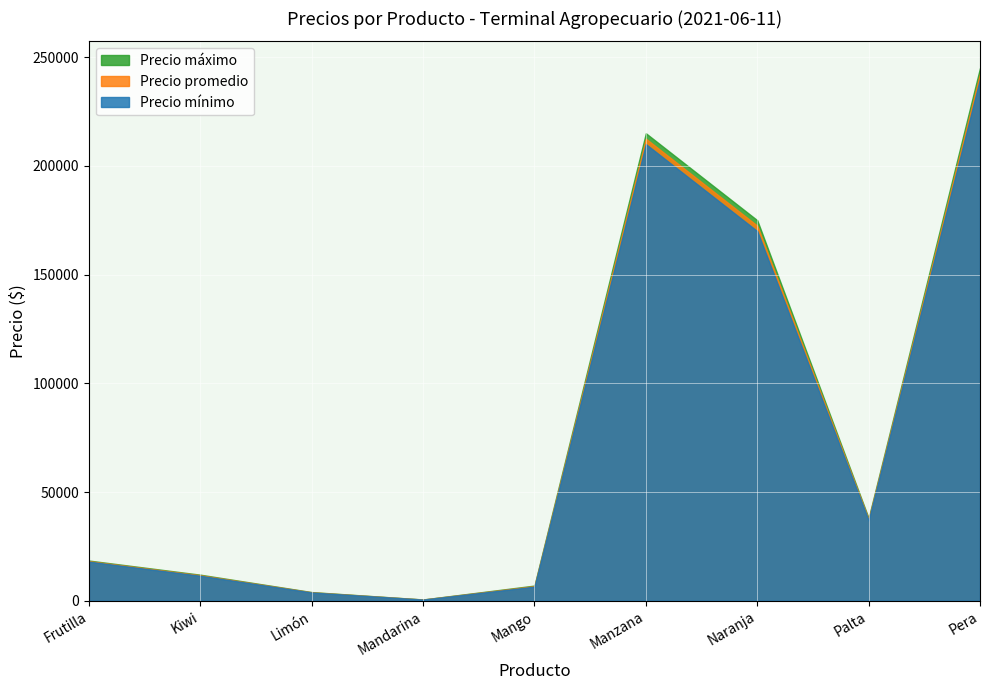

Reading left to right, list all the values displayed in this chart.

Precio máximo: Frutilla=18500	Kiwi=12000	Limón=4000	Mandarina=600	Mango=7000	Manzana=215000	Naranja=175000	Palta=38000	Pera=245000
Precio promedio: Frutilla=18250	Kiwi=11750	Limón=3900	Mandarina=575	Mango=6750	Manzana=212500	Naranja=172500	Palta=37500	Pera=242500
Precio mínimo: Frutilla=18000	Kiwi=11500	Limón=3800	Mandarina=550	Mango=6500	Manzana=210000	Naranja=170000	Palta=37000	Pera=240000